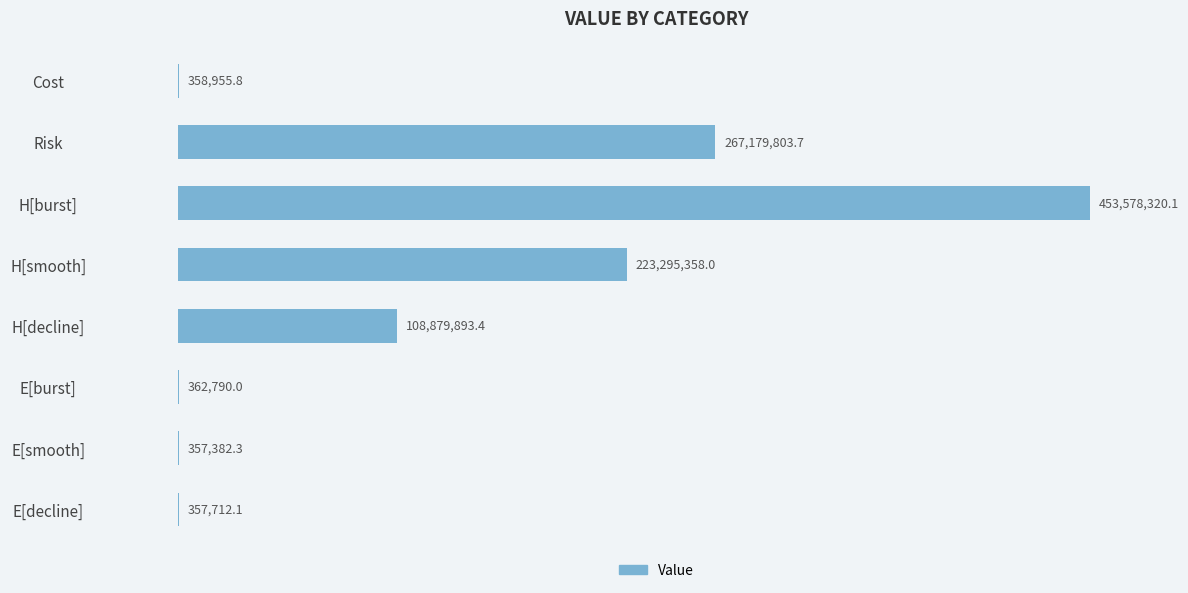

Where is the data nearest to the value 226967851?

H[smooth]